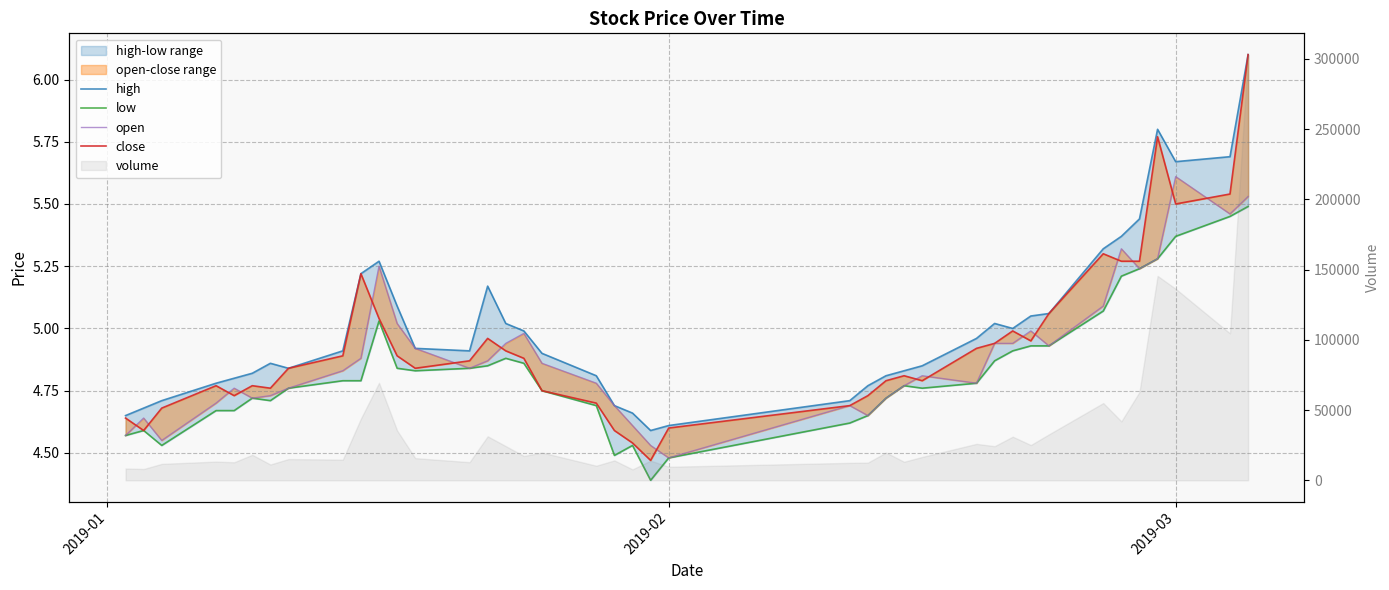

True or false: high and low cross at least once.

False